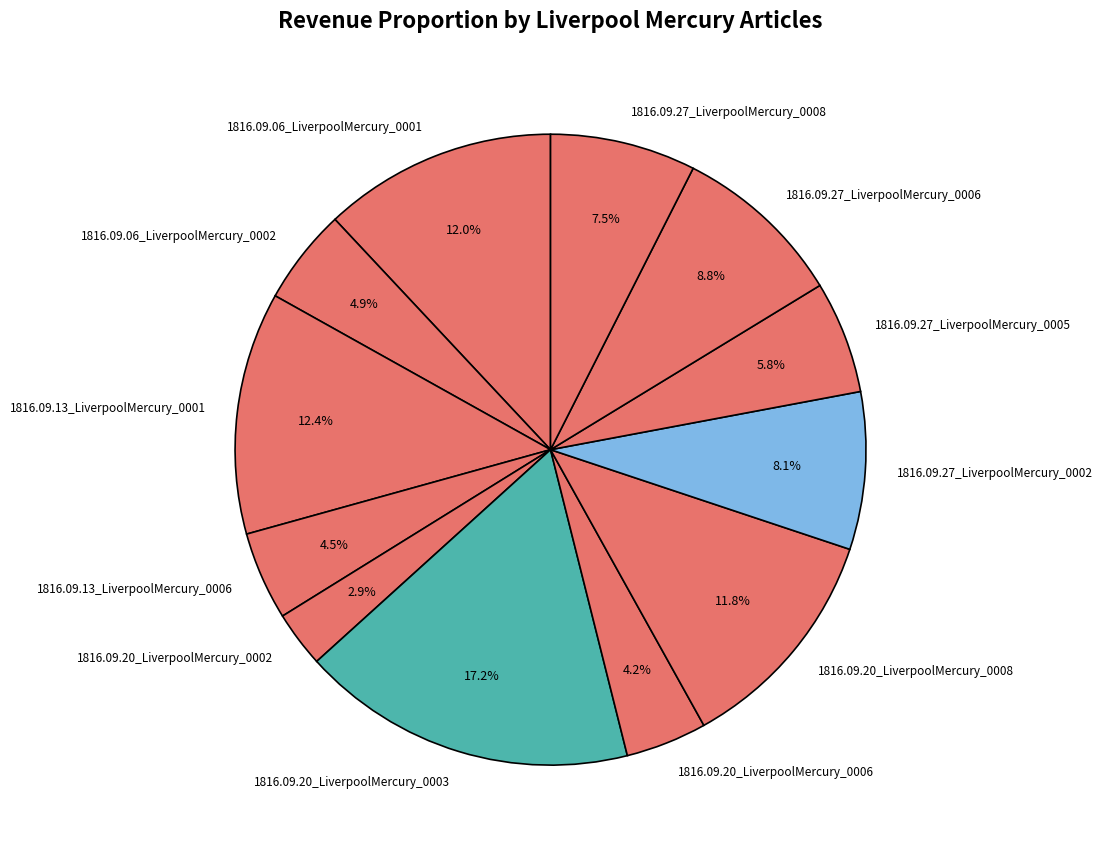

How many slices are in this pie chart?

12